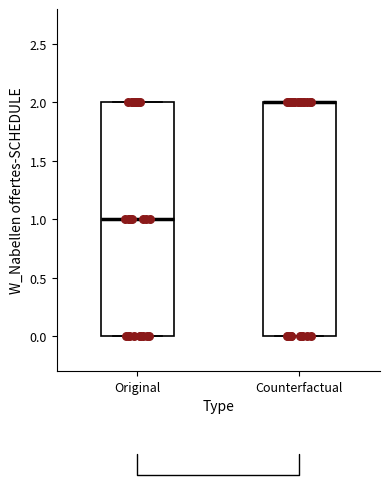

Reading left to right, transcribe this box plot: for each box, give where its median line is, the range the box spans, and where its two whiskers end, as read against the y-axis. The values are not printed on the chart, so give them approximately, as read against the axis.

Original: median 1, box 0 to 2, whiskers 0 to 2
Counterfactual: median 2 (drawn on the box's upper edge), box 0 to 2, whiskers 0 to 2